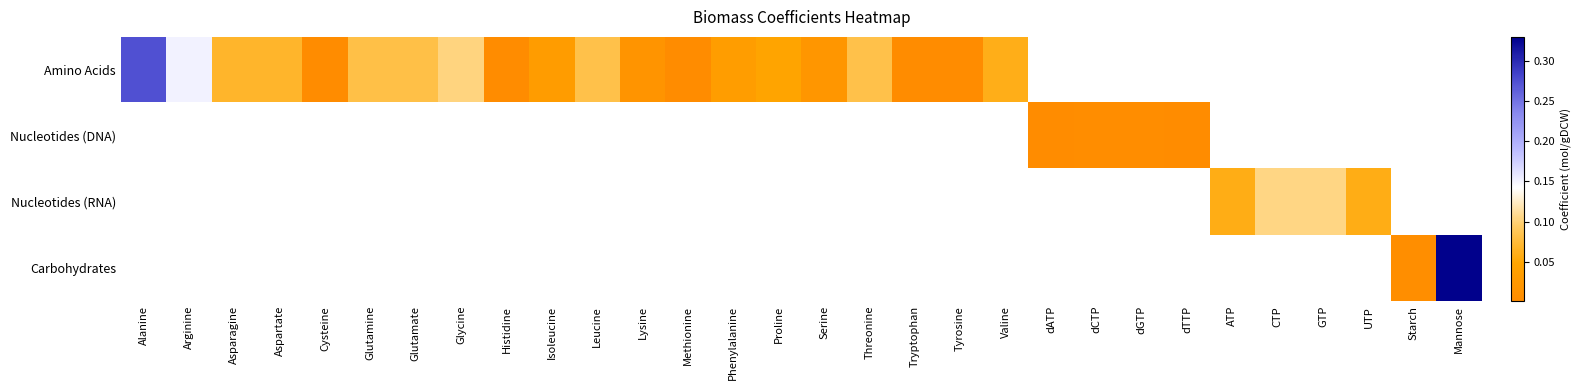

Which has a higher value, Starch or GTP?

GTP